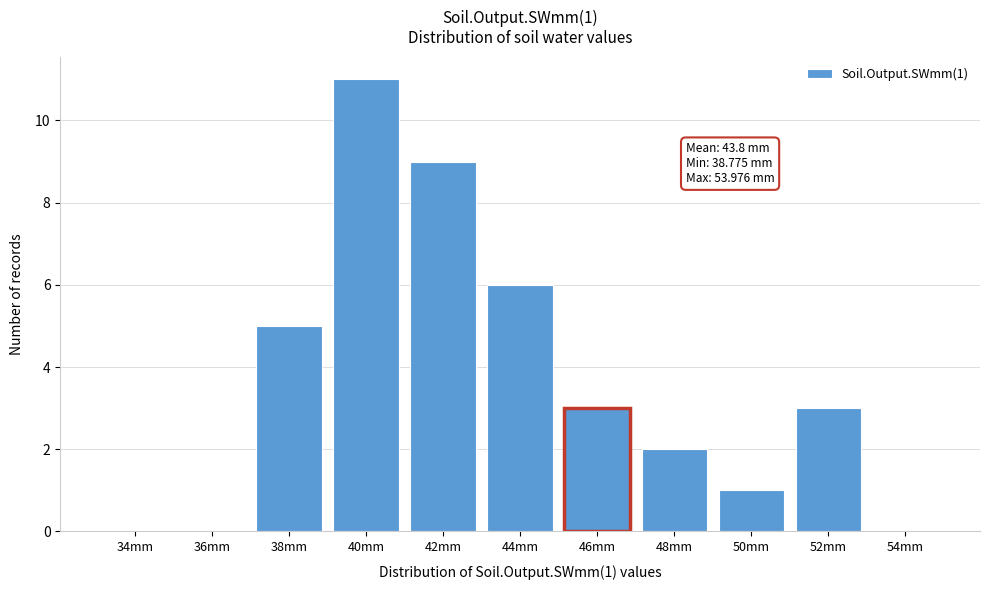

Reading left to right, list all the values displayed in this chart.

34mm=0	36mm=0	38mm=5	40mm=11	42mm=9	44mm=6	46mm=3	48mm=2	50mm=1	52mm=3	54mm=0